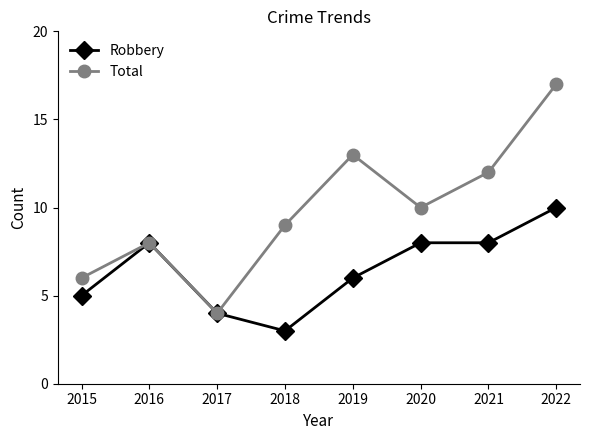

Reading left to right, what are all the values shown in this chart?

Robbery: 5	8	4	3	6	8	8	10
Total: 6	8	4	9	13	10	12	17